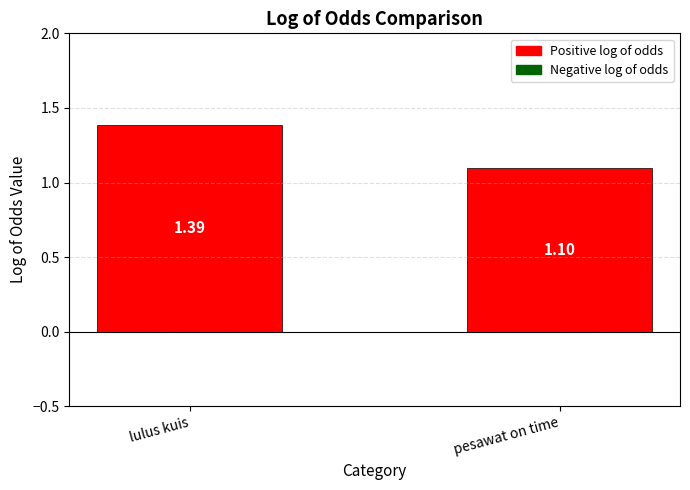

Rank the categories by value from lowest to highest.

pesawat on time, lulus kuis